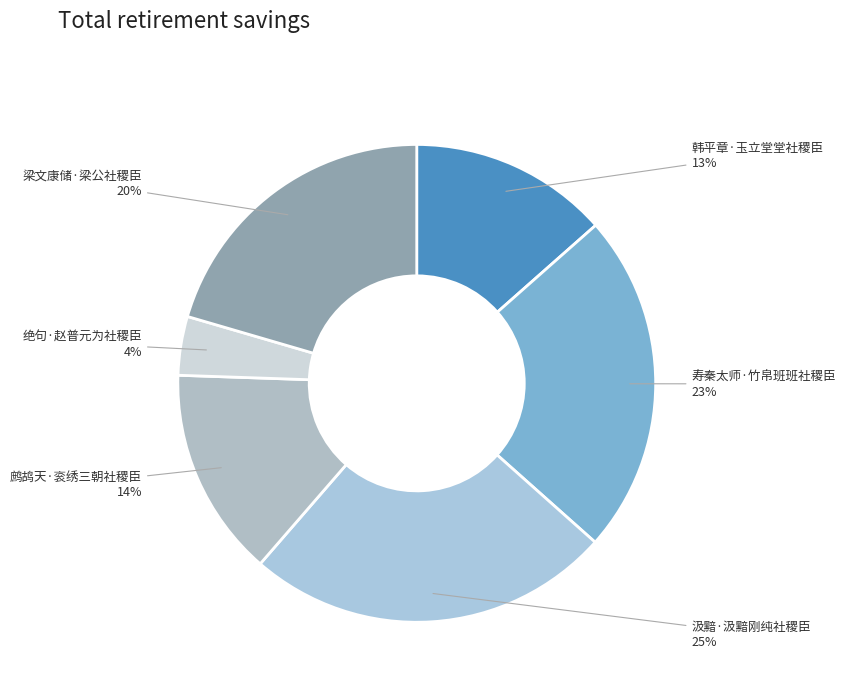

True or false: 梁文康储·梁公社稷臣 accounts for 35% of the total.

False